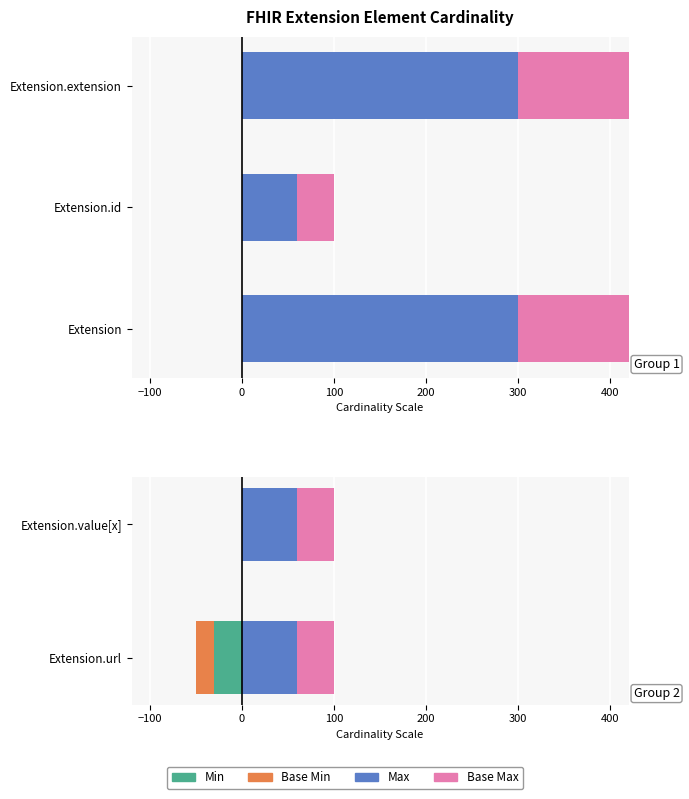

What is the sum of all Base Min values?

-20.0